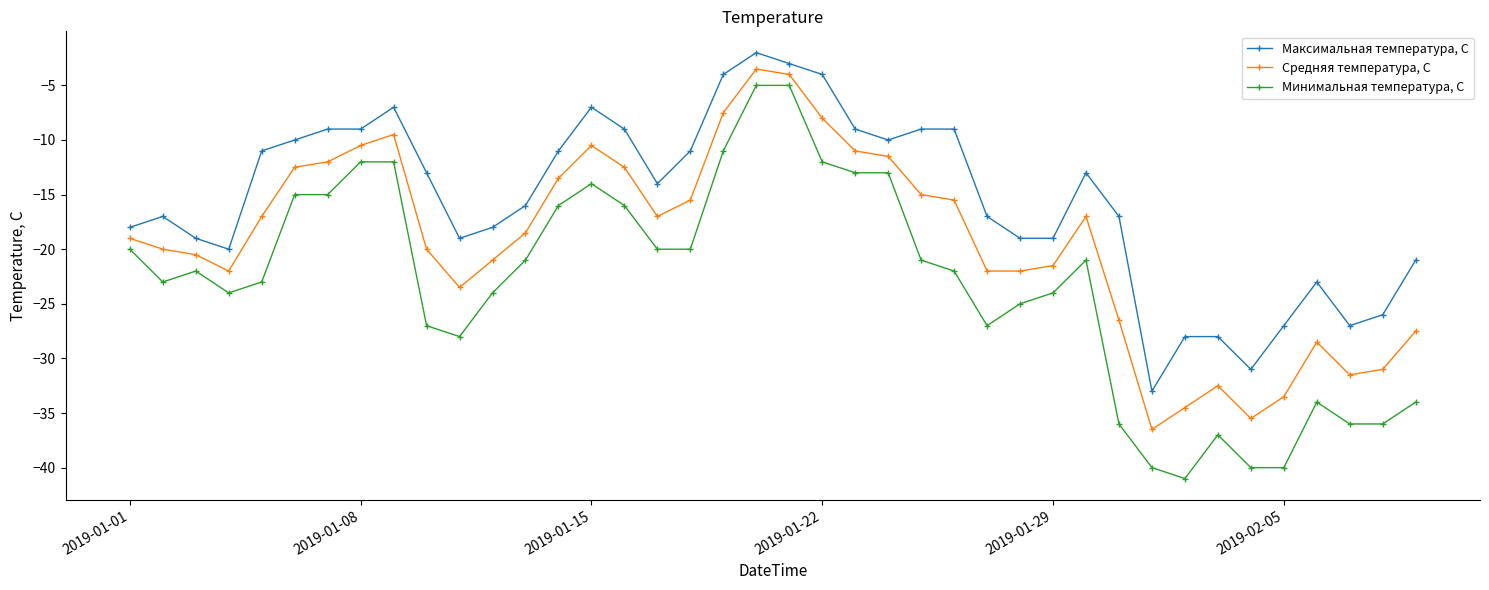

What are all the series names shown in the legend?

Максимальная температура, С, Средняя температура, С, Минимальная температура, С